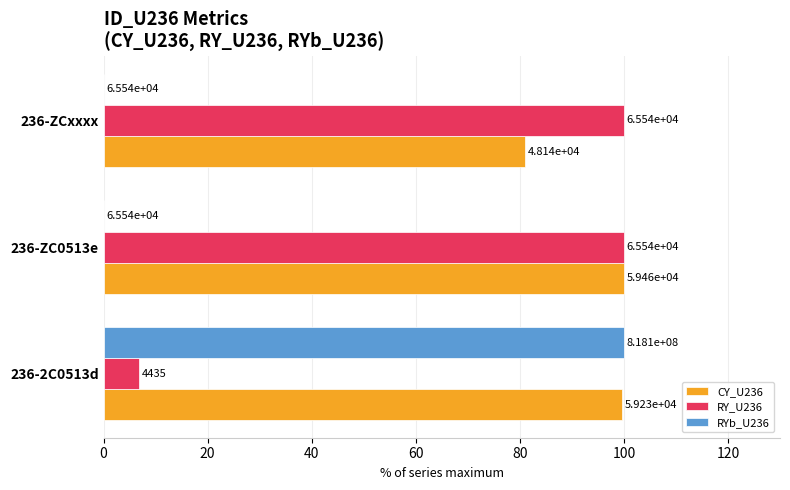

What are all the series names shown in the legend?

CY_U236, RY_U236, RYb_U236